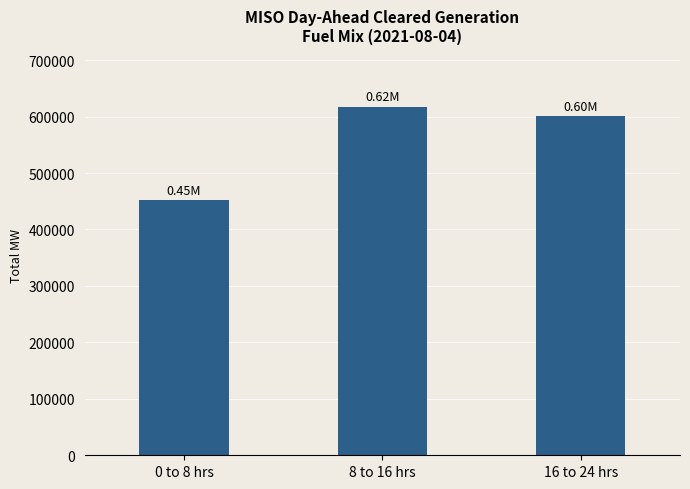

What is the change in value from 0 to 8 hrs to 8 to 16 hrs?

+165379.3